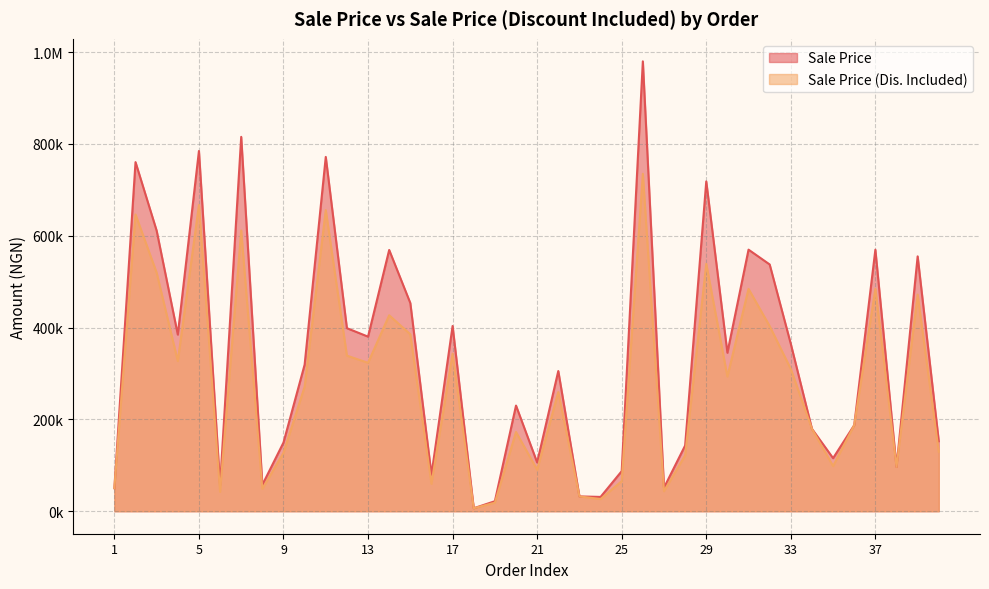

Does the chart have visible grid lines?

Yes